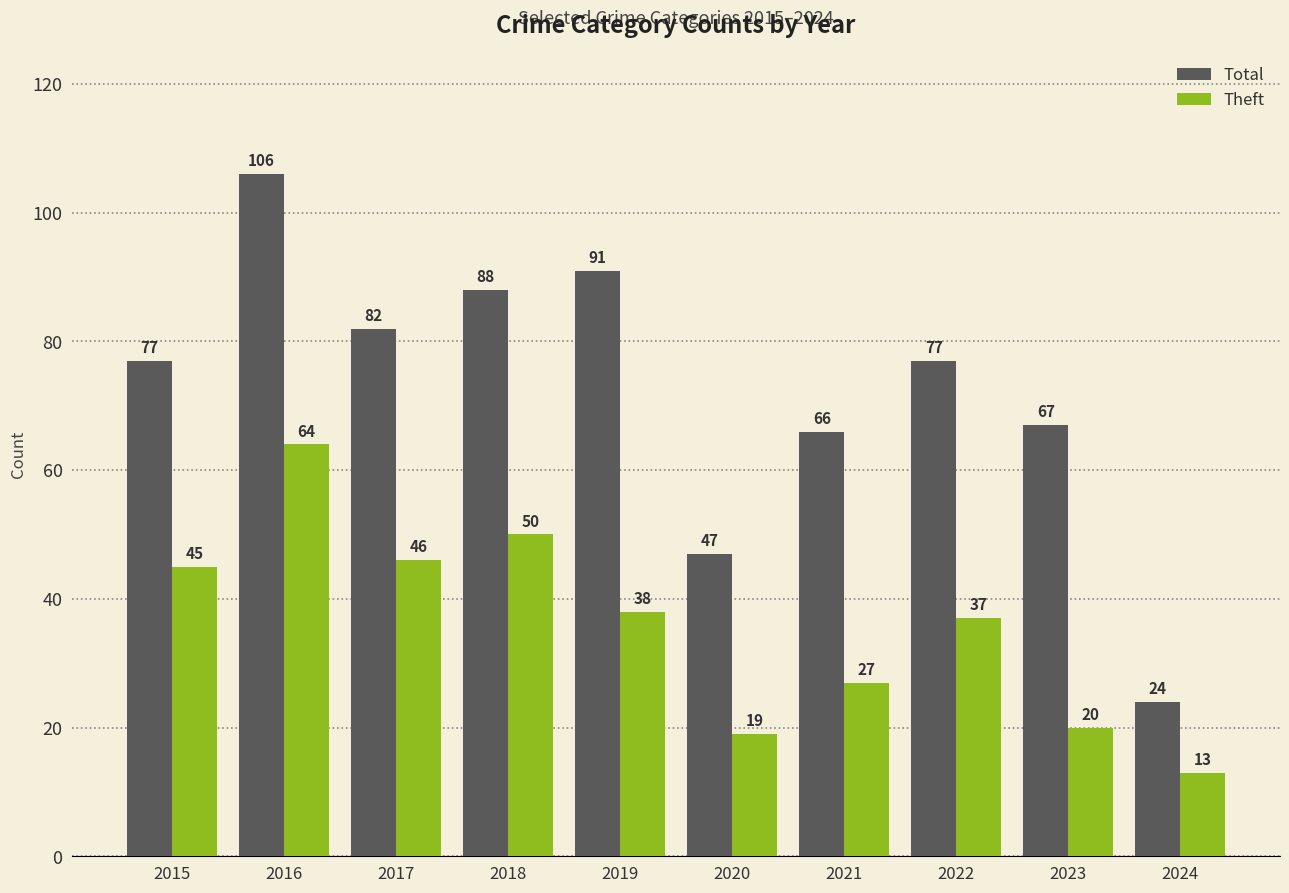

At which label does Theft first exceed 38?

2015